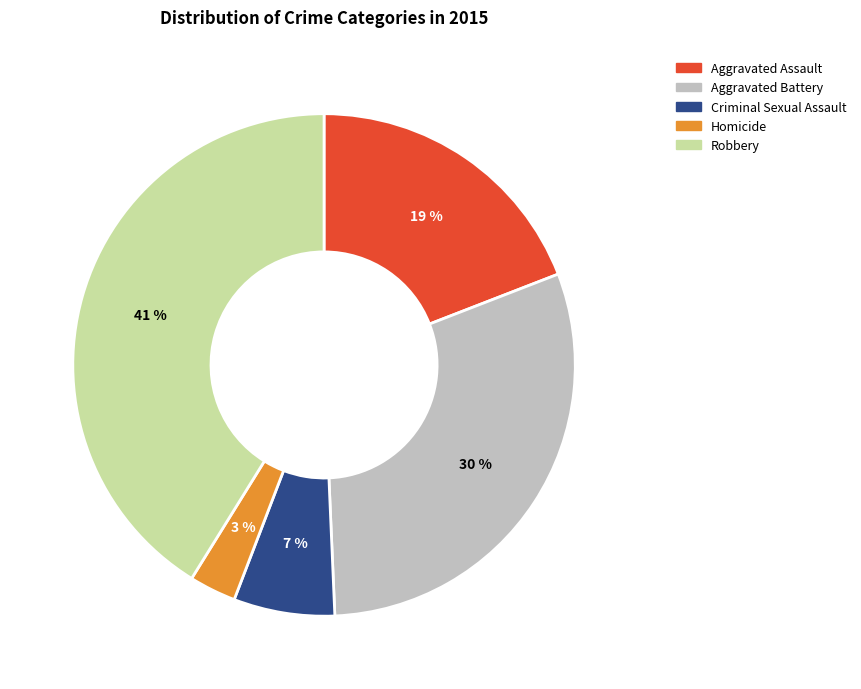

Approximately how many times larger is the value at Robbery compared to Homicide?

13.7